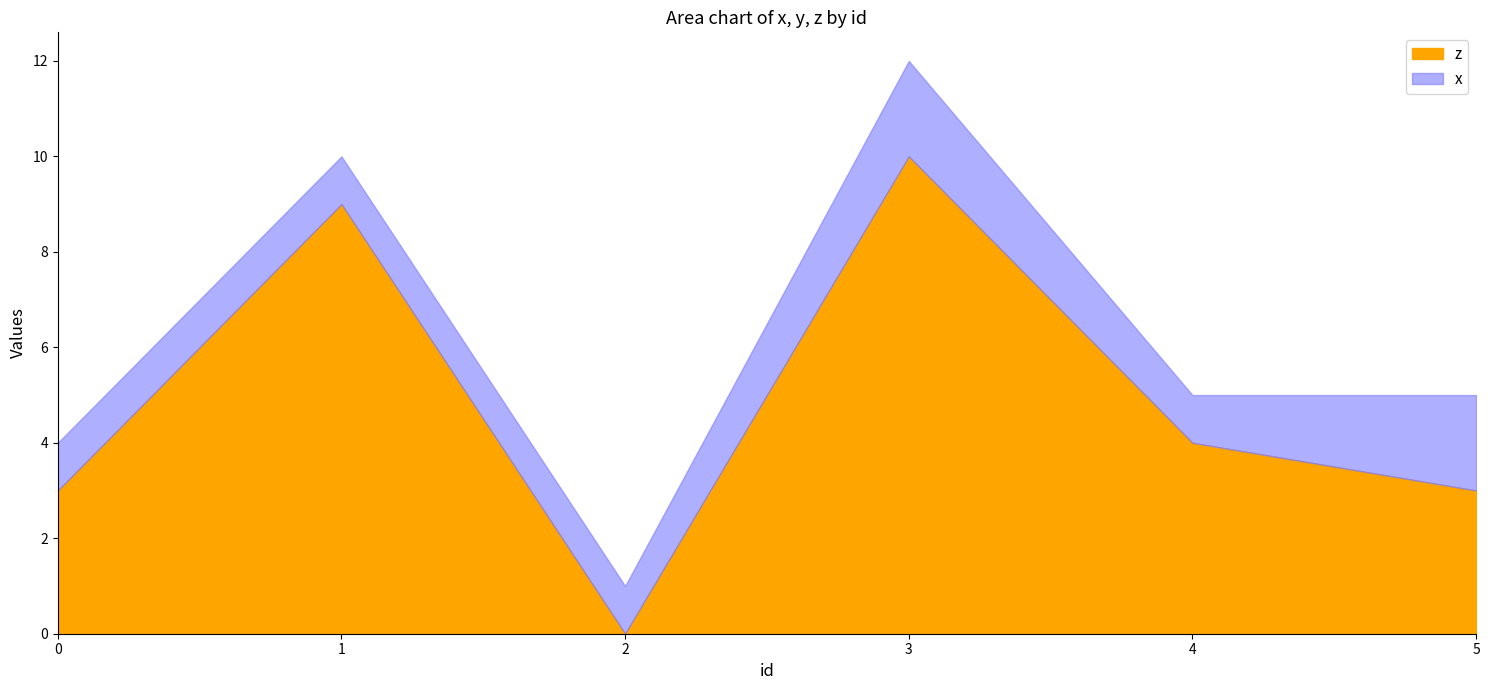

At which category is the sum across all series the highest?

3